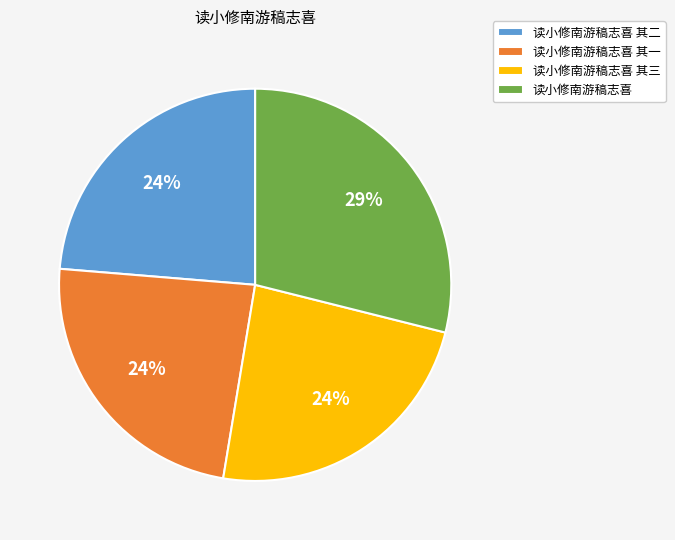

What percentage is the 读小修南游稿志喜 其一 slice, to the nearest percent?

24%